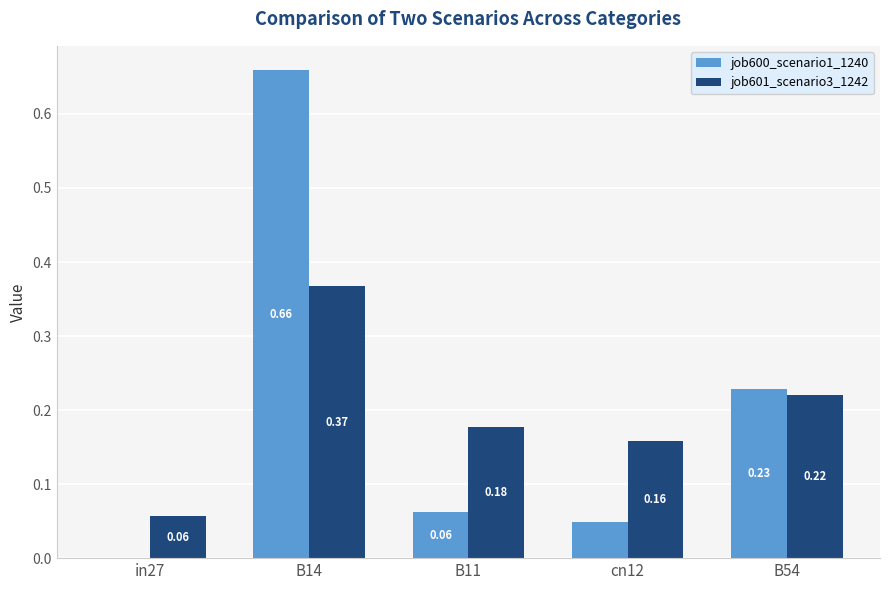

Between B14 and cn12, which series saw the biggest shift?

job600_scenario1_1240